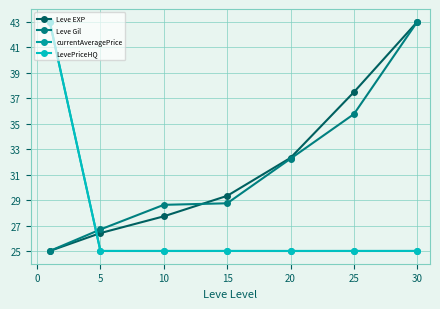

What is the value of the currentAveragePrice point at the 1st from the left?

43.0